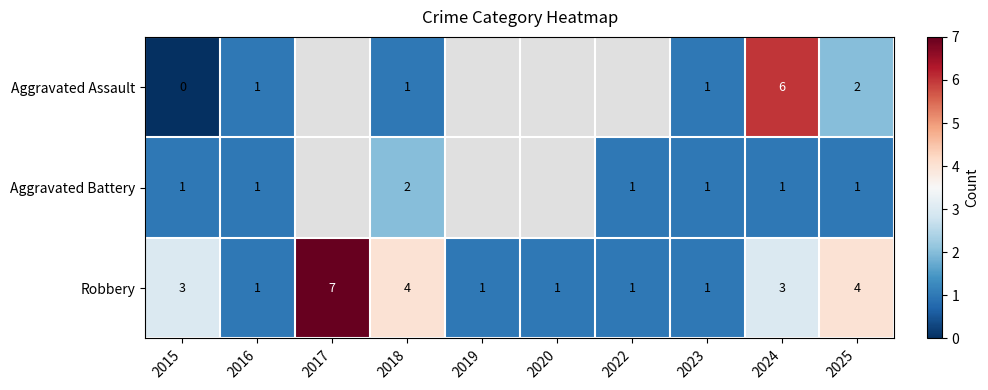

At which label does Robbery reach its peak?

2017